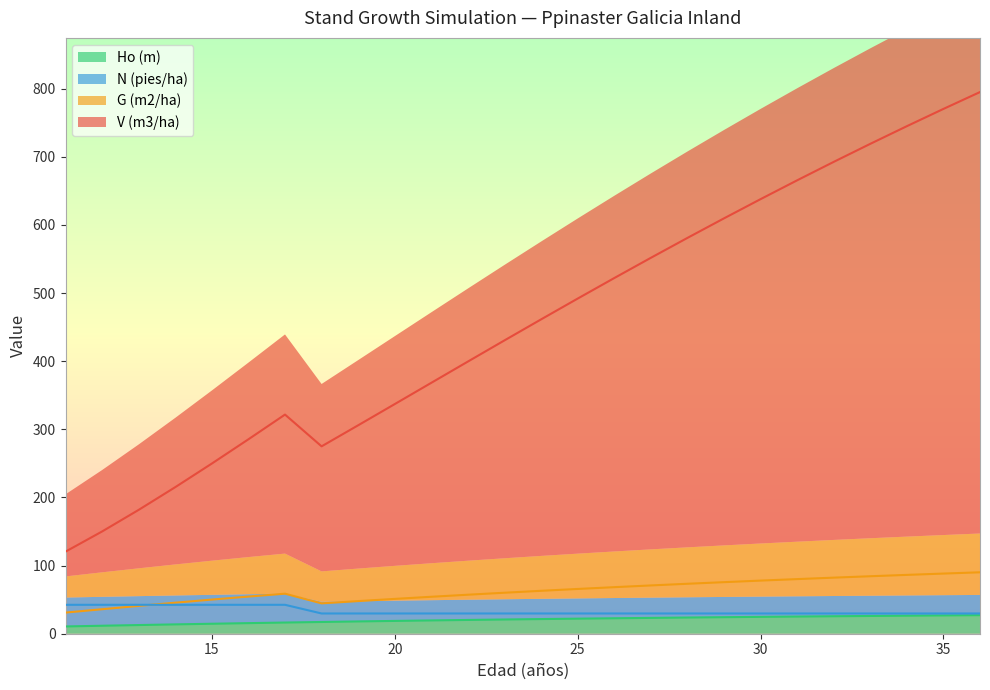

Where is G (m2/ha) nearest to the value 60?

23